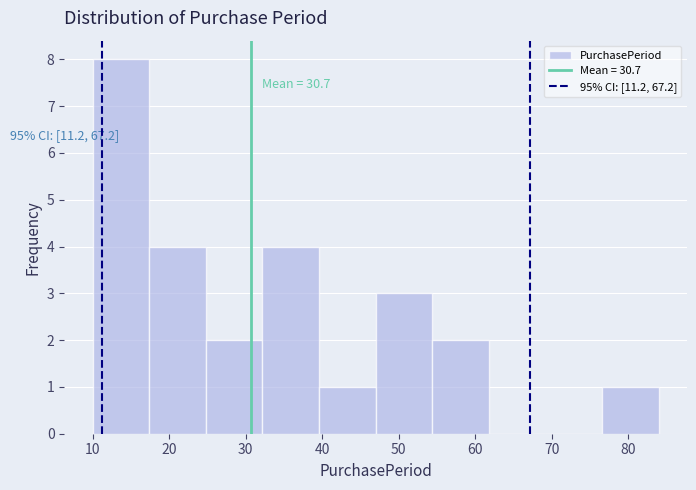

Which range on the x-axis has the tallest bar?

10.0 to 17.4